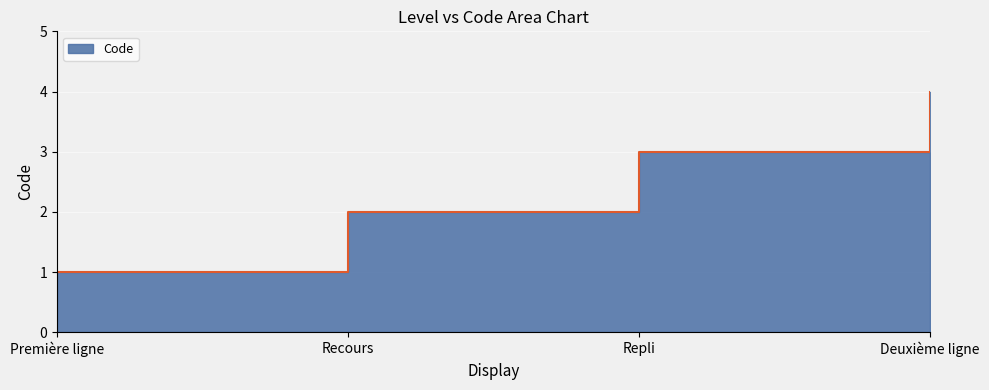

What is the difference between the maximum and minimum values?

3